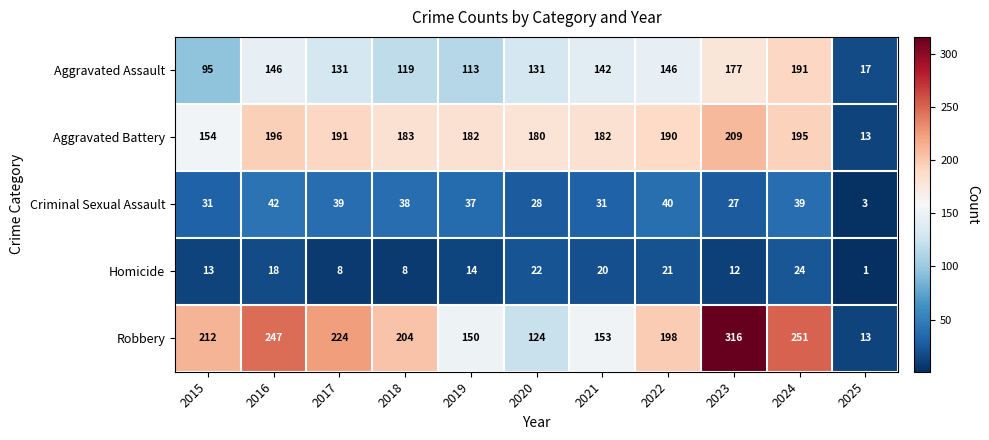

Between 2017 and 2020, which series saw the biggest shift?

Robbery